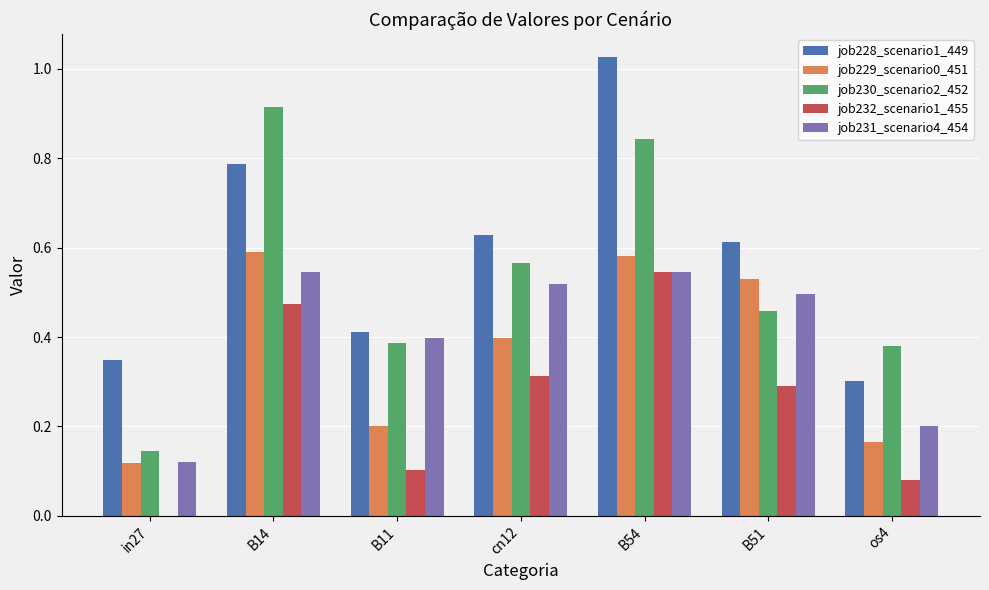

What is the total value across all series at B54?

3.5